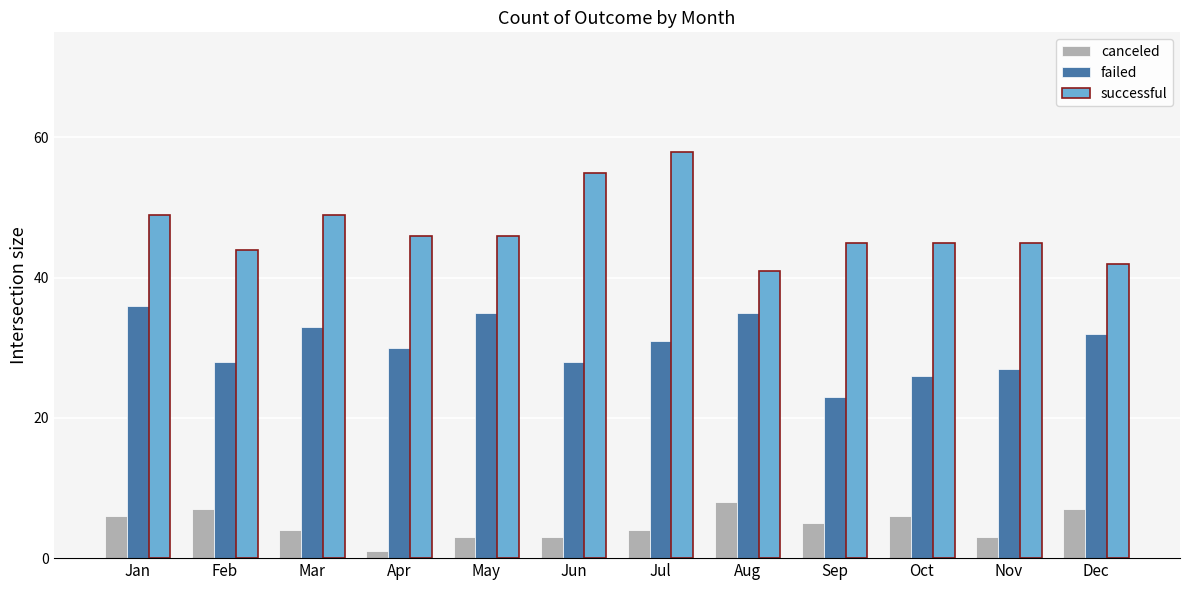

Rank the series at Apr from highest to lowest value.

successful, failed, canceled